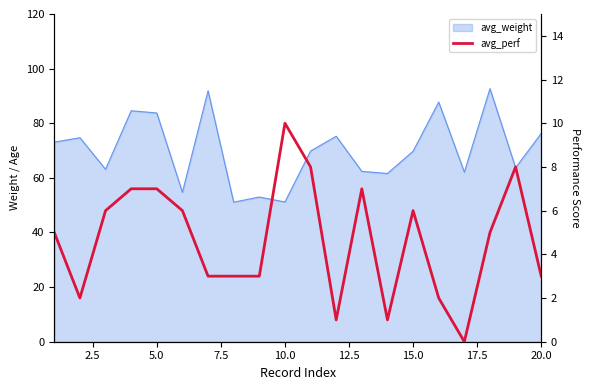

Reading left to right, what are all the values shown in this chart?

5	2	6	7	7	6	3	3	3	10	8	1	7	1	6	2	0	5	8	3